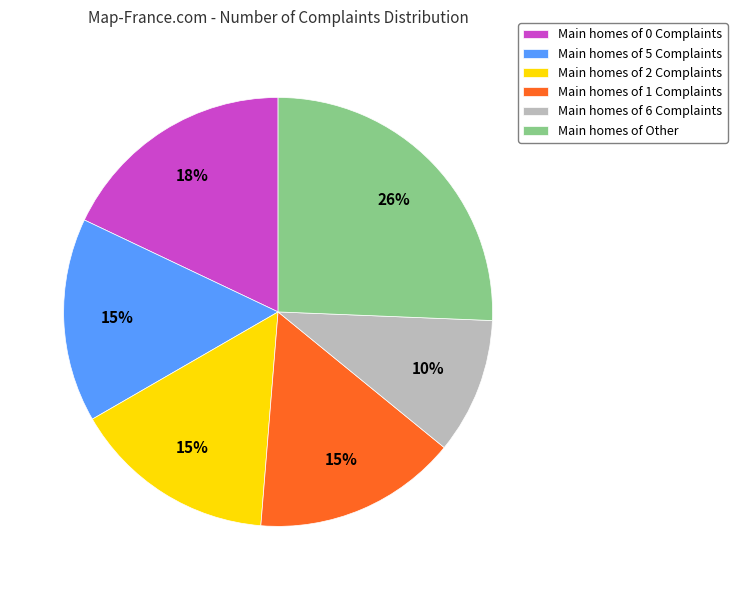

To the nearest percent, what is the average slice percentage?

17%